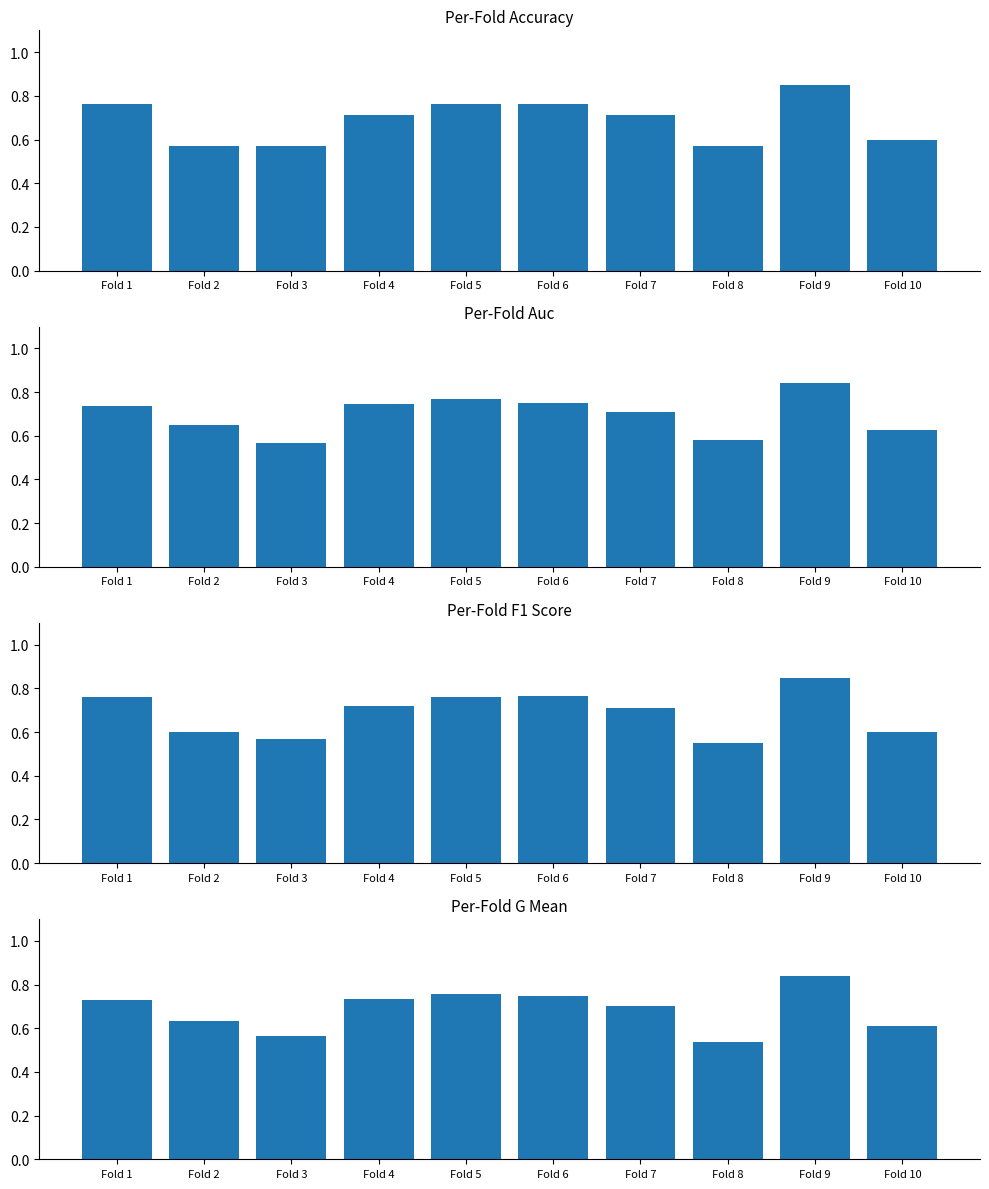

Count the g_mean values in the range 0 to 1.

10